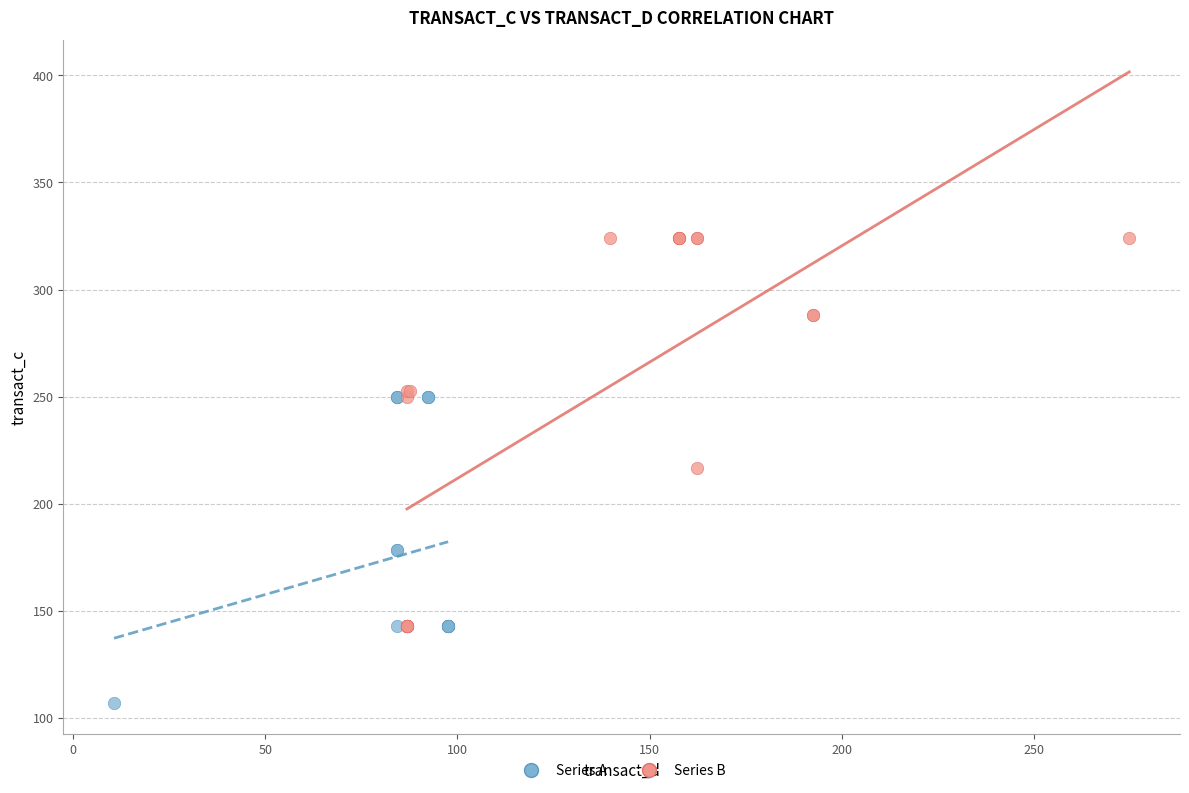

Which series has the largest Y range (max minus min)?

Series B